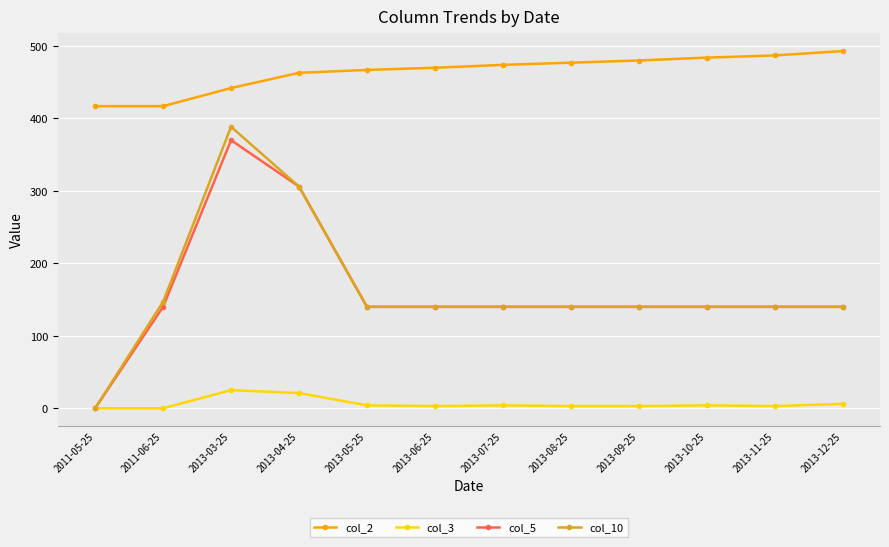

What is the maximum value shown in the chart?

493.0